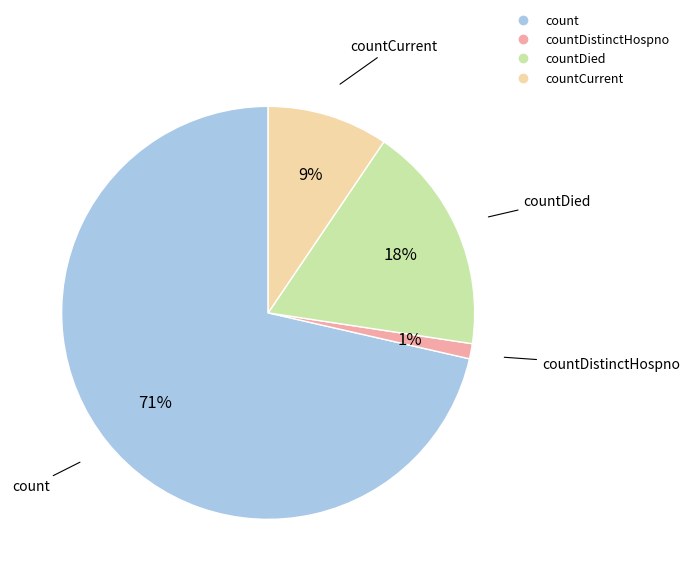

To the nearest percent, what is the average slice percentage?

25%